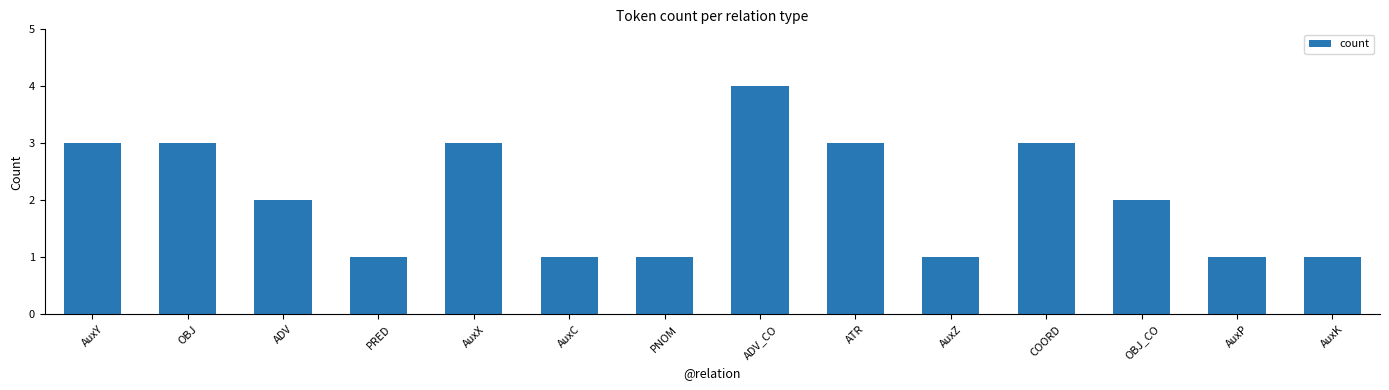

What position from the right is AuxZ?

5